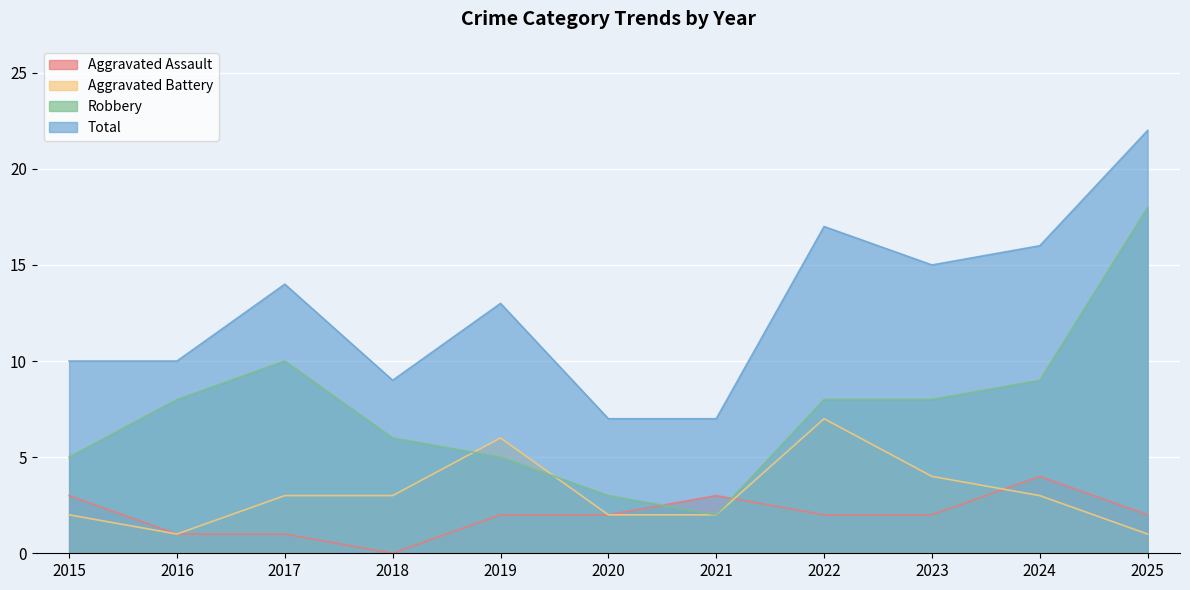

How many series are shown in this chart?

4